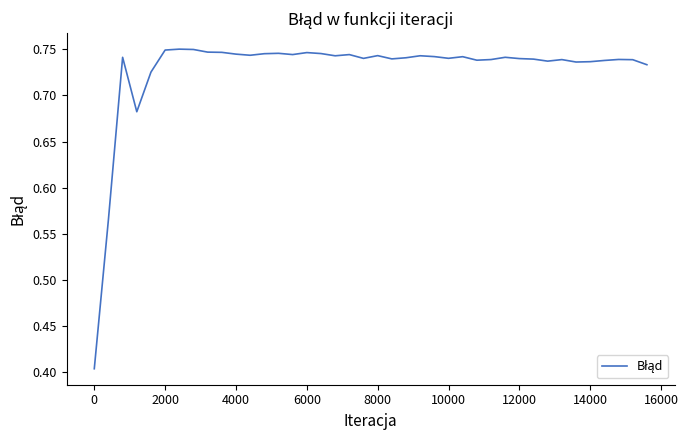

True or false: the data has more than 1 interior local peaks.

True